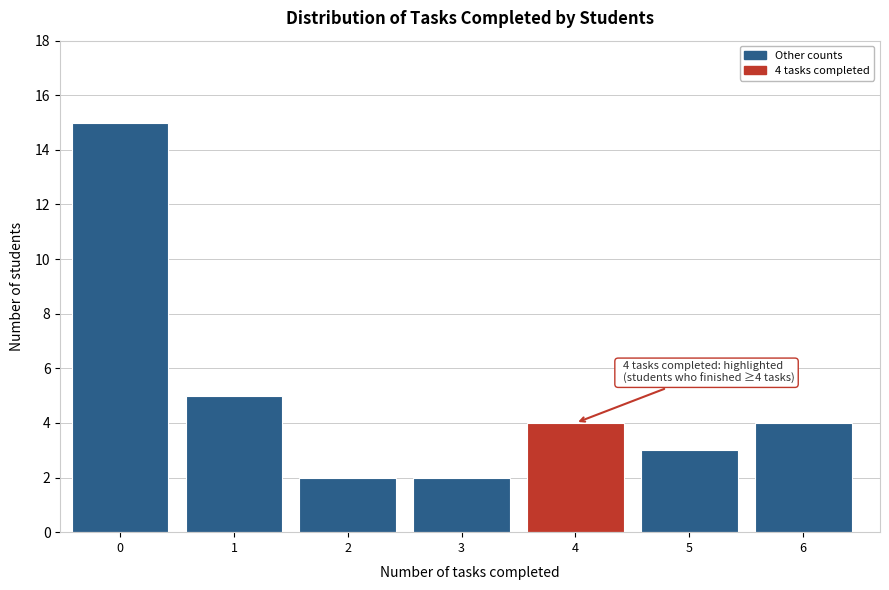

Reading right to left, extract all data points from this chart.

4	3	4	2	2	5	15